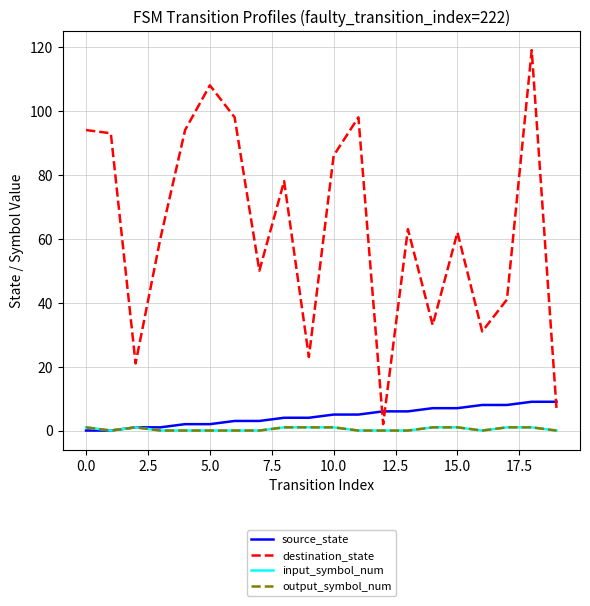

At which category does the chart reach its peak across all series?

18